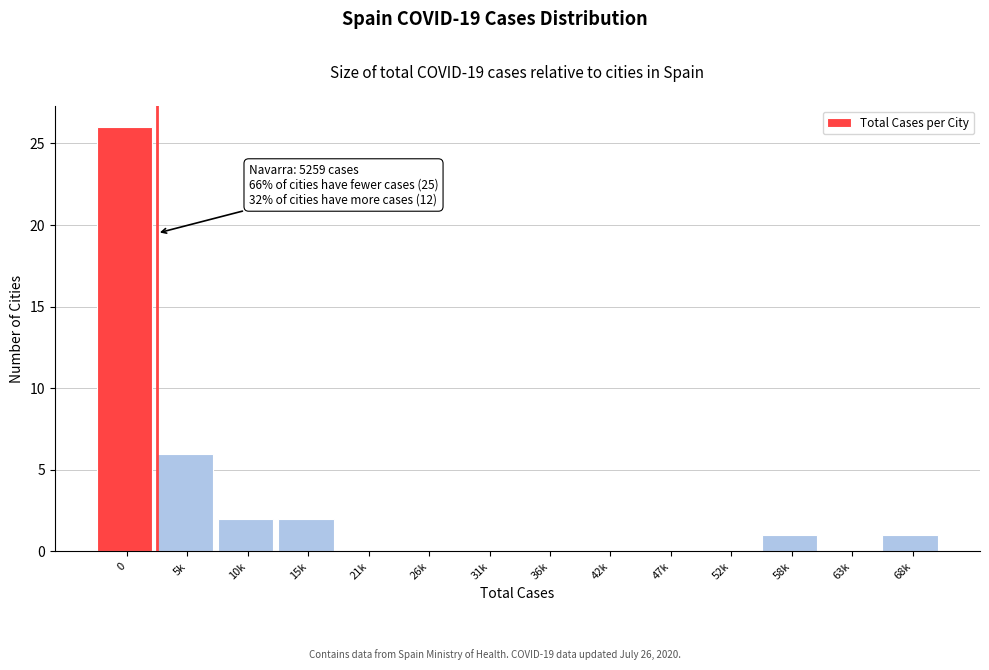

Reading left to right, transcribe all the data shown in this chart.

0=26	5k=6	10k=2	15k=2	21k=0	26k=0	31k=0	36k=0	42k=0	47k=0	52k=0	58k=1	63k=0	68k=1